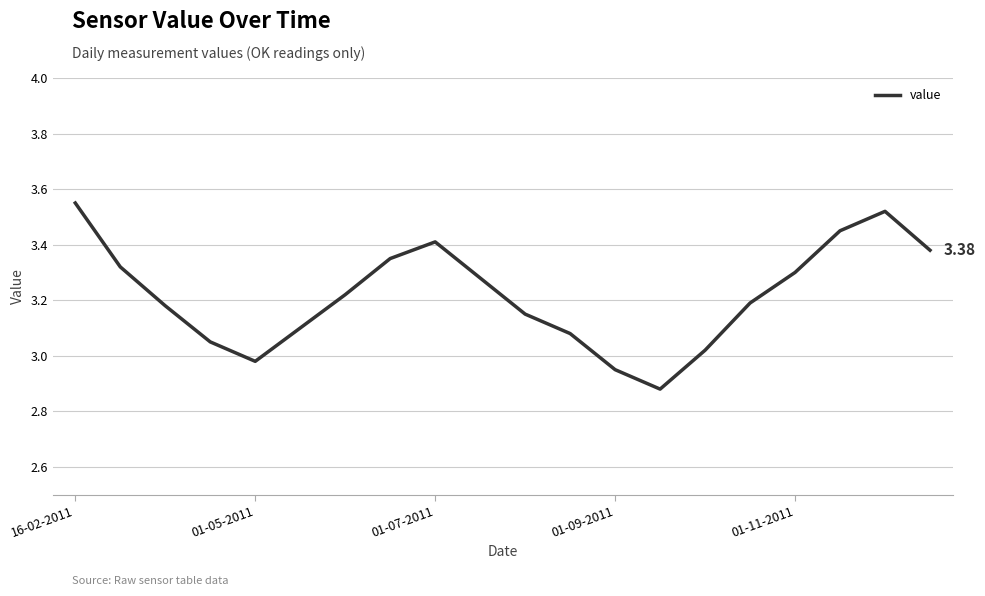

What is the difference between the maximum and minimum values?

0.7